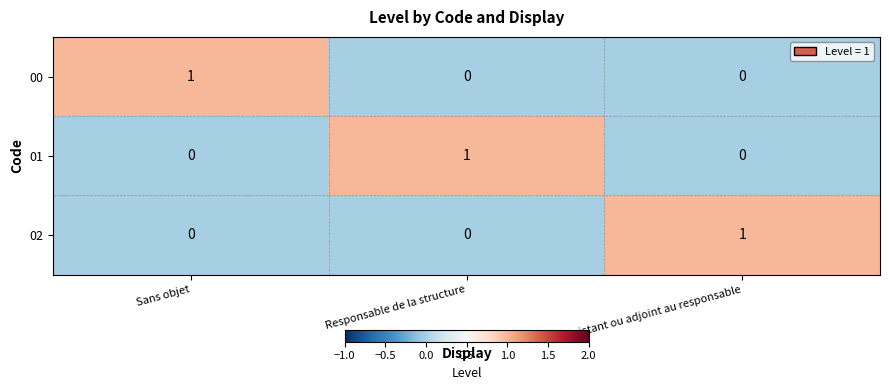

How many values in 01 are above zero?

1